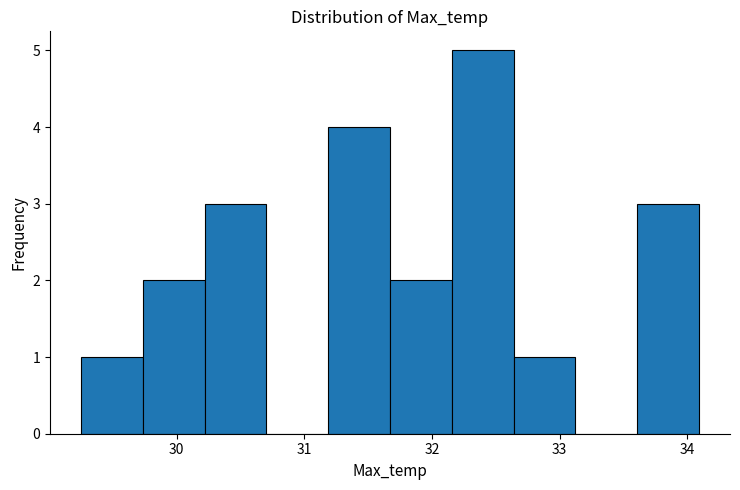

Reading left to right, transcribe this chart: for each bar, give the range it covers on the x-axis and its height. Neither the bar edges nor the heights are printed on the chart, so give them approximately, as read against the axes.

29.3 to 29.7: 1
29.7 to 30.2: 2
30.2 to 30.7: 3
30.7 to 31.2: 0
31.2 to 31.7: 4
31.7 to 32.2: 2
32.2 to 32.6: 5
32.6 to 33.1: 1
33.1 to 33.6: 0
33.6 to 34.1: 3